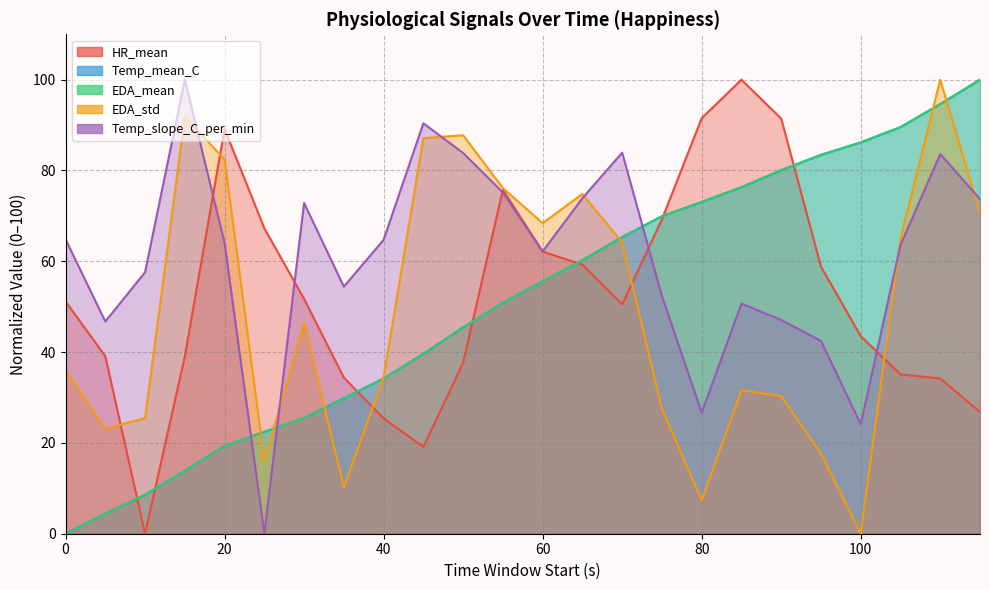

How many positive values does the HR_mean series have?

23